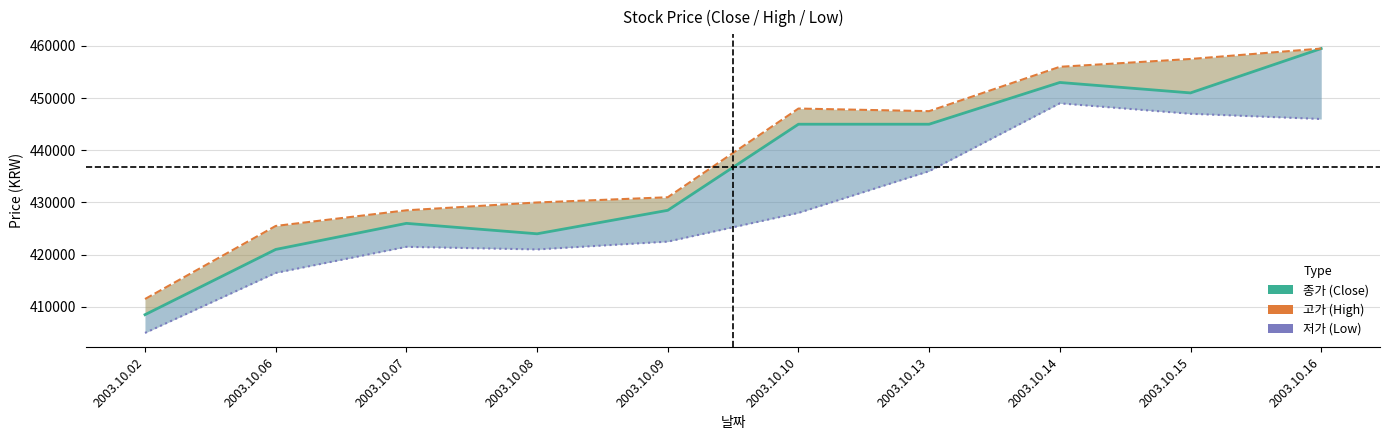

At 2003.10.15, list the series in order from smallest to largest.

저가 (Low), 종가 (Close), 고가 (High)